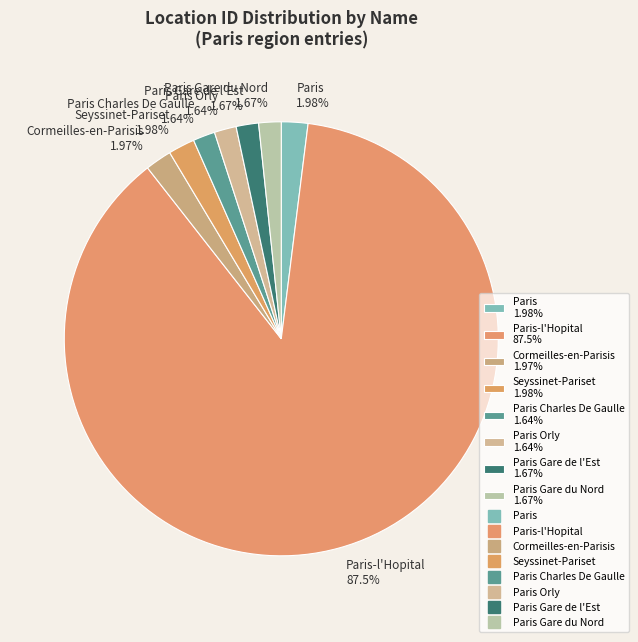

Is there any slice that represents more than half of the pie?

Yes